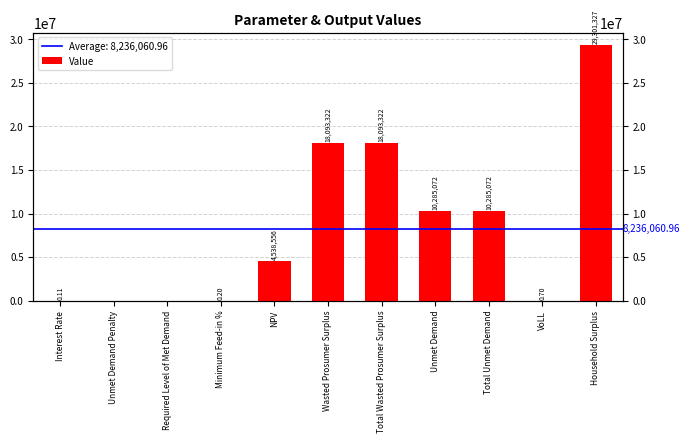

Reading left to right, what are all the values shown in this chart?

Interest Rate=0.1	Unmet Demand Penalty=0.0	Required Level of Met Demand=0.0	Minimum Feed-in %=0.2	NPV=4538556.2	Wasted Prosumer Surplus=18093321.8	Total Wasted Prosumer Surplus=18093321.8	Unmet Demand=10285071.6	Total Unmet Demand=10285071.6	VoLL=0.7	Household Surplus=29301326.6